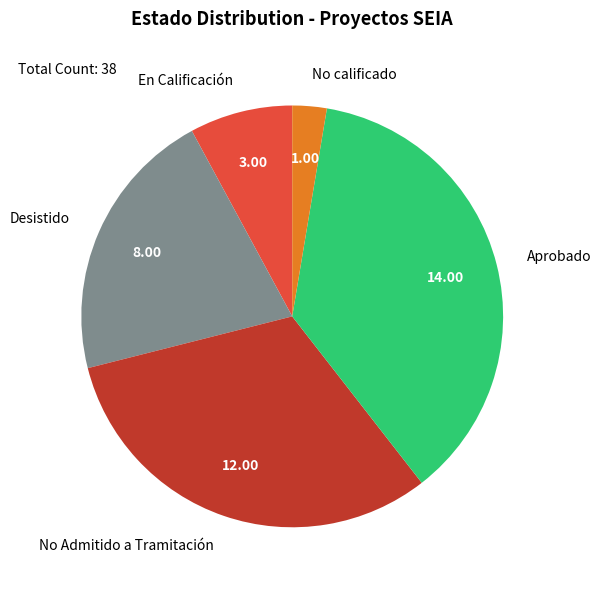

Which category has the biggest portion of the pie?

Aprobado